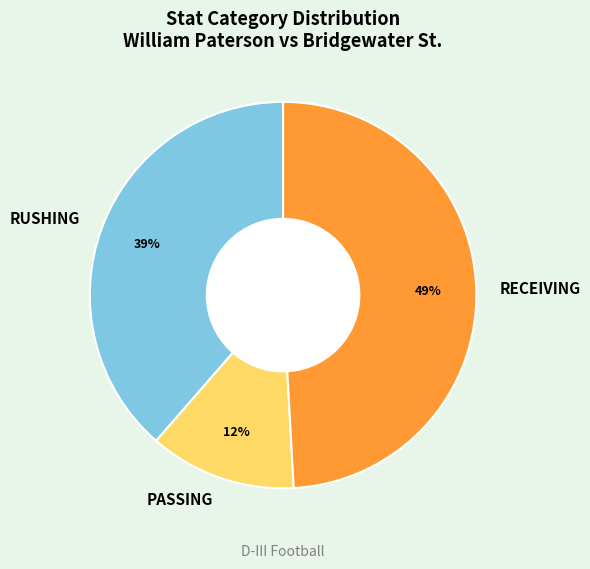

To the nearest percent, what percentage of the pie is RECEIVING?

49%